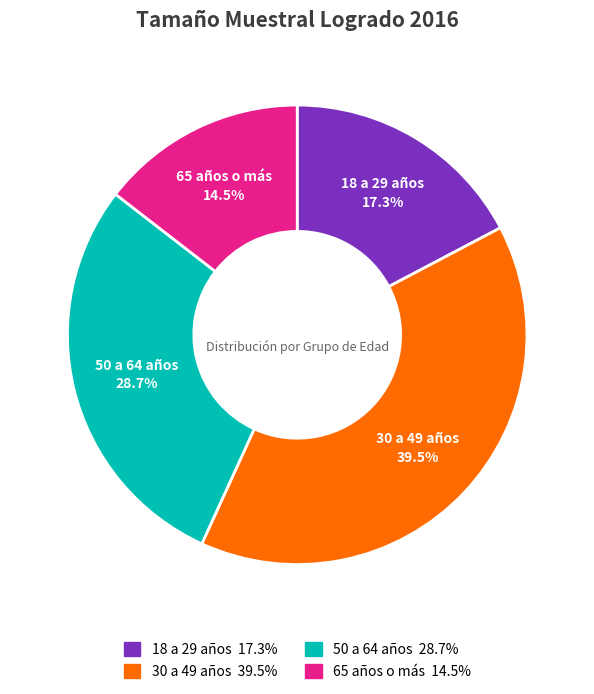

The 30 a 49 años slice represents 47% of the pie. True or false?

False